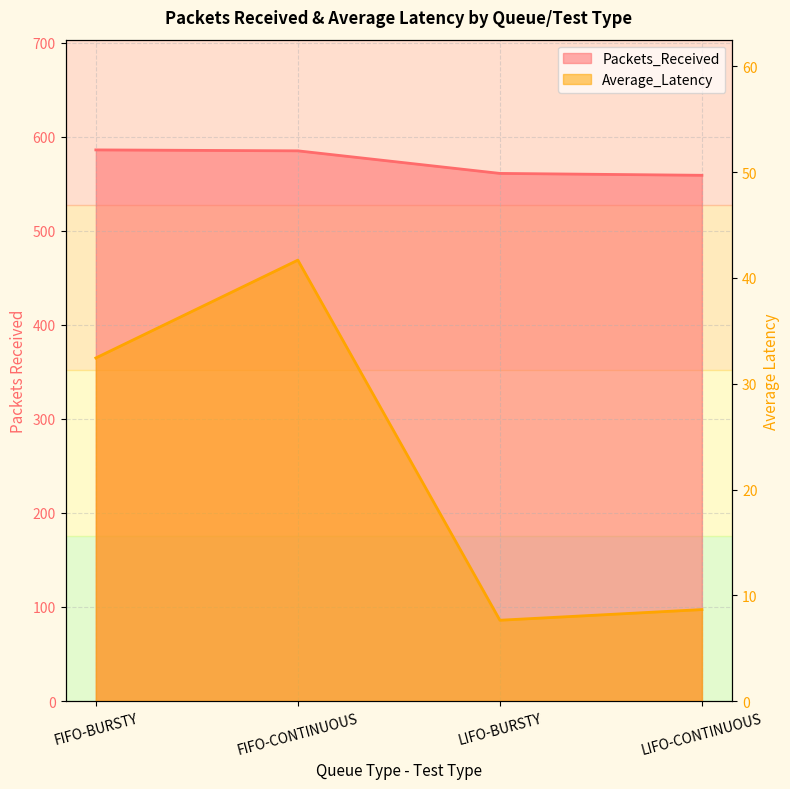

What is the highest value of the Average_Latency series?

41.7